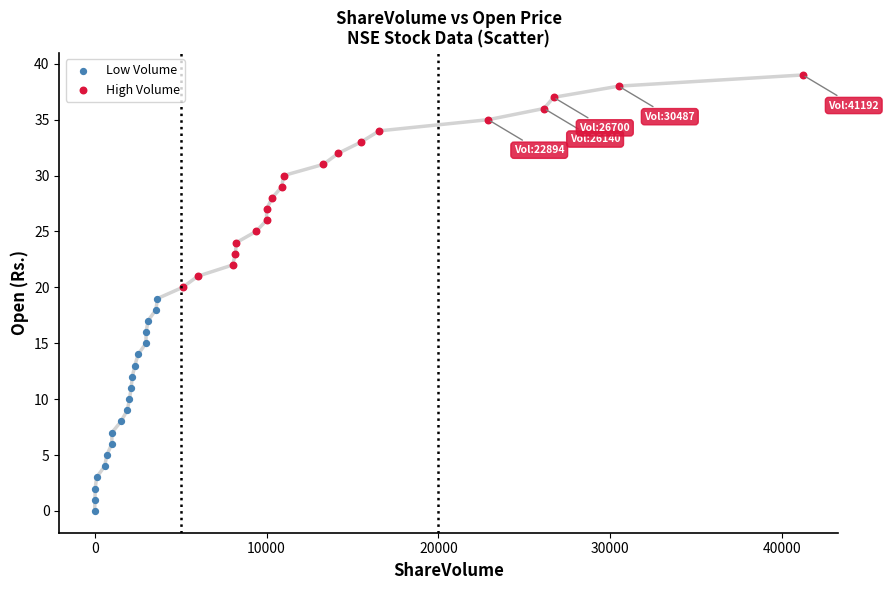

Which series contains the lowest Y value?

Low Volume